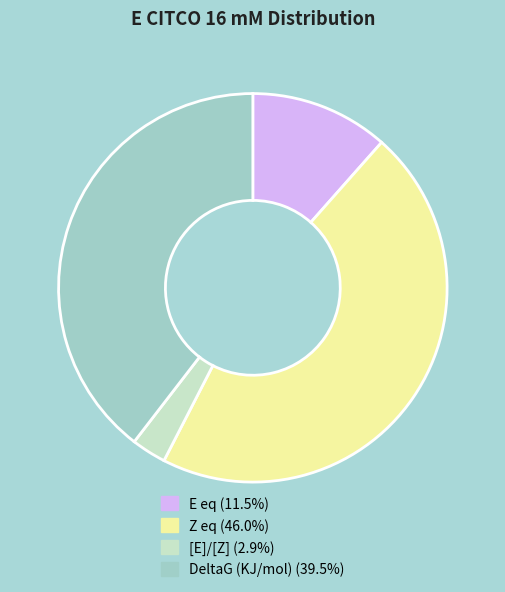

How many segments does this pie chart have?

4